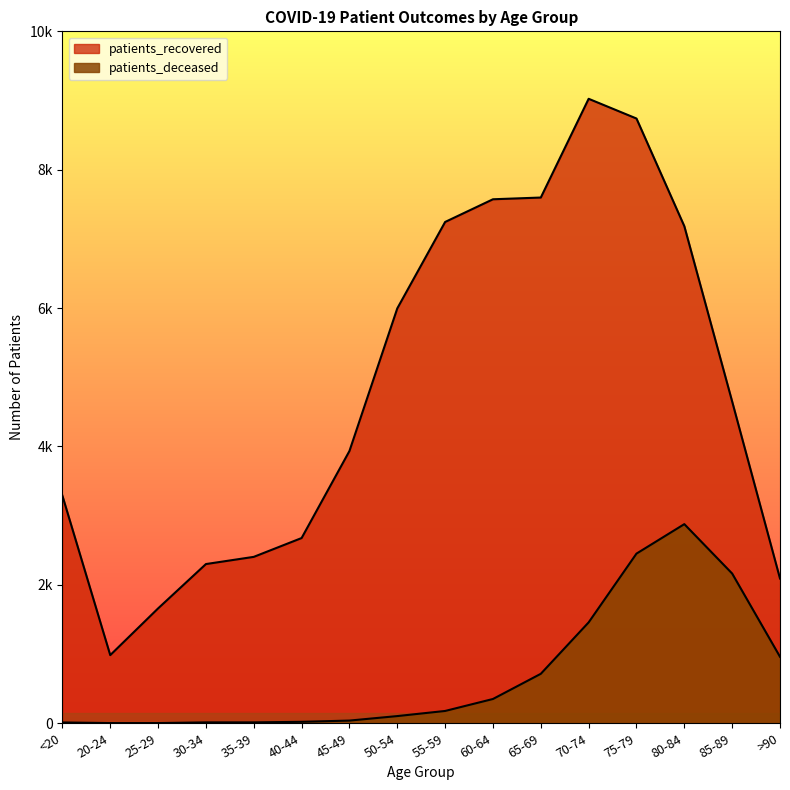

Rank the series at 55-59 from highest to lowest value.

patients_recovered, patients_deceased